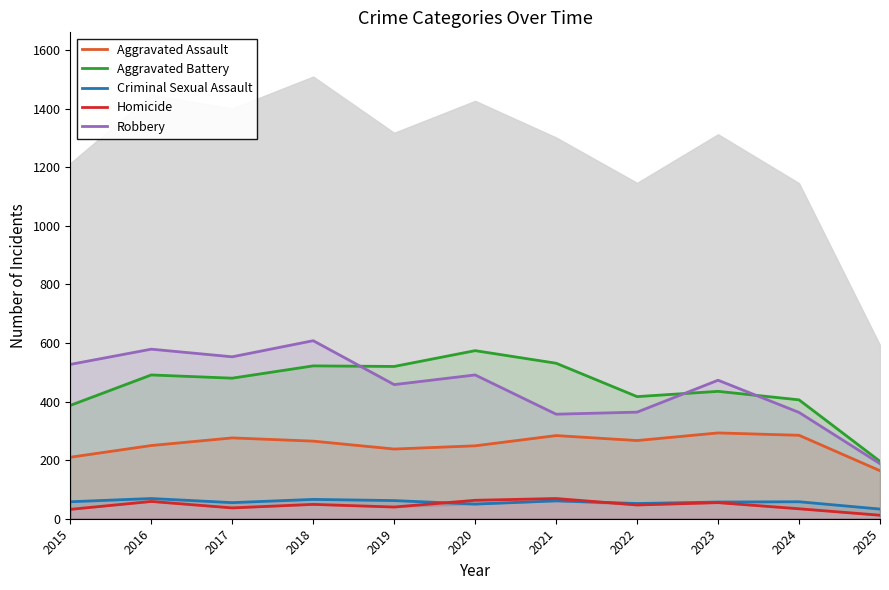

Rank the series by their maximum value, from lowest to highest.

Criminal Sexual Assault, Homicide, Aggravated Assault, Aggravated Battery, Robbery